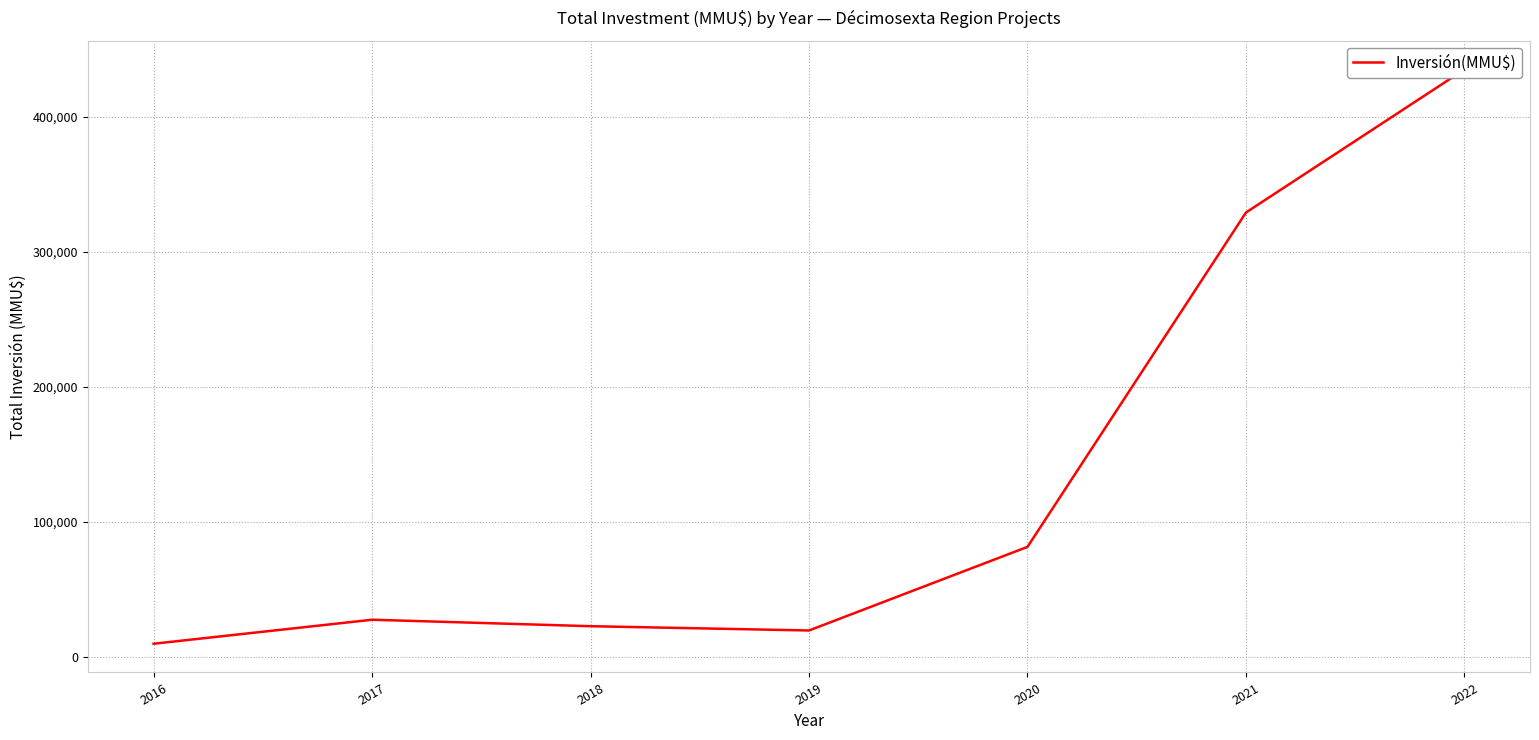

Which category has the highest value across all series?

2022